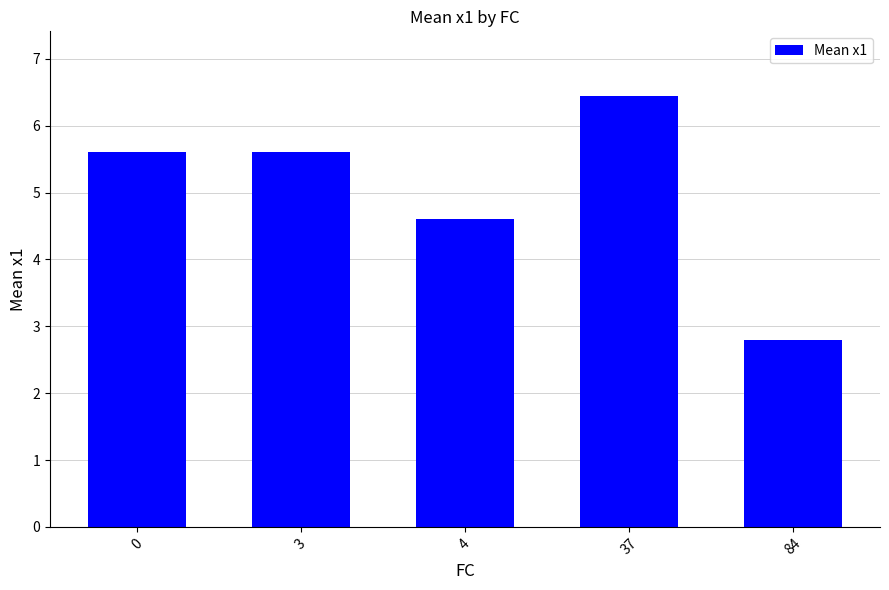

What is the ratio of the value at 0 to the value at 84?

2.0